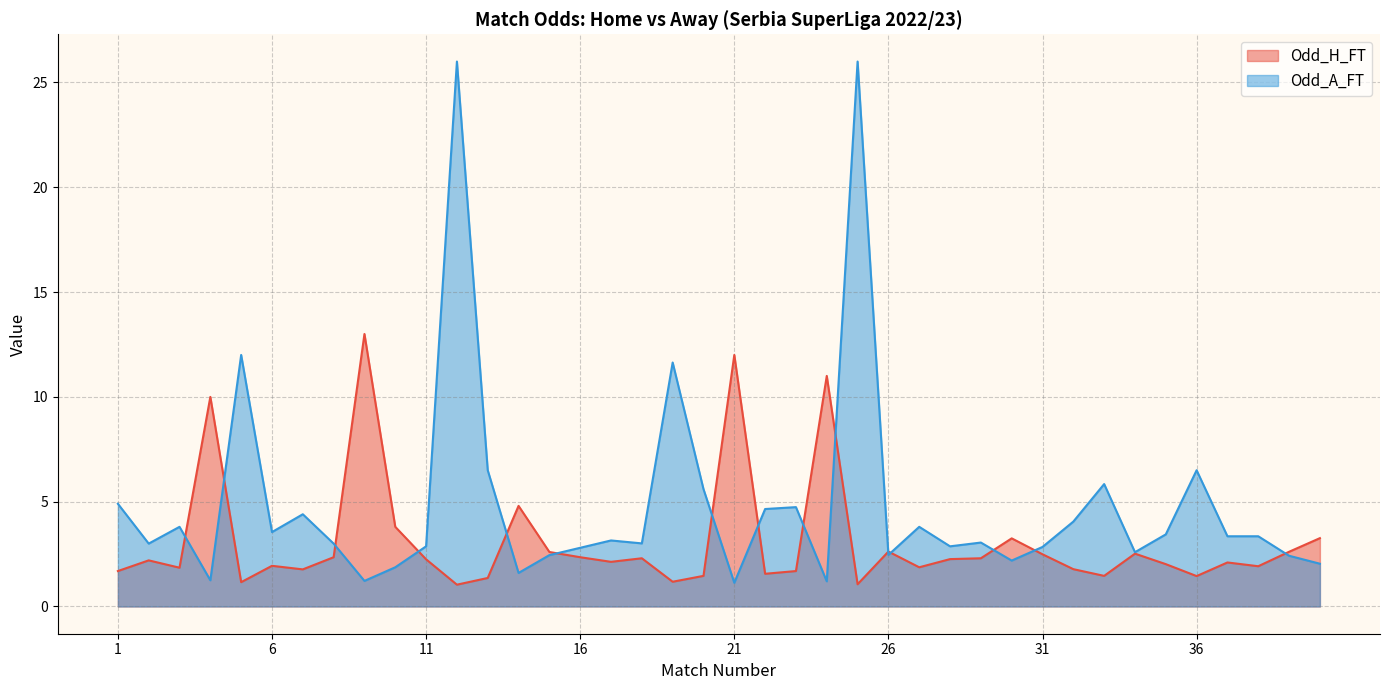

True or false: Odd_H_FT has a value of 4.8 at 14.

True